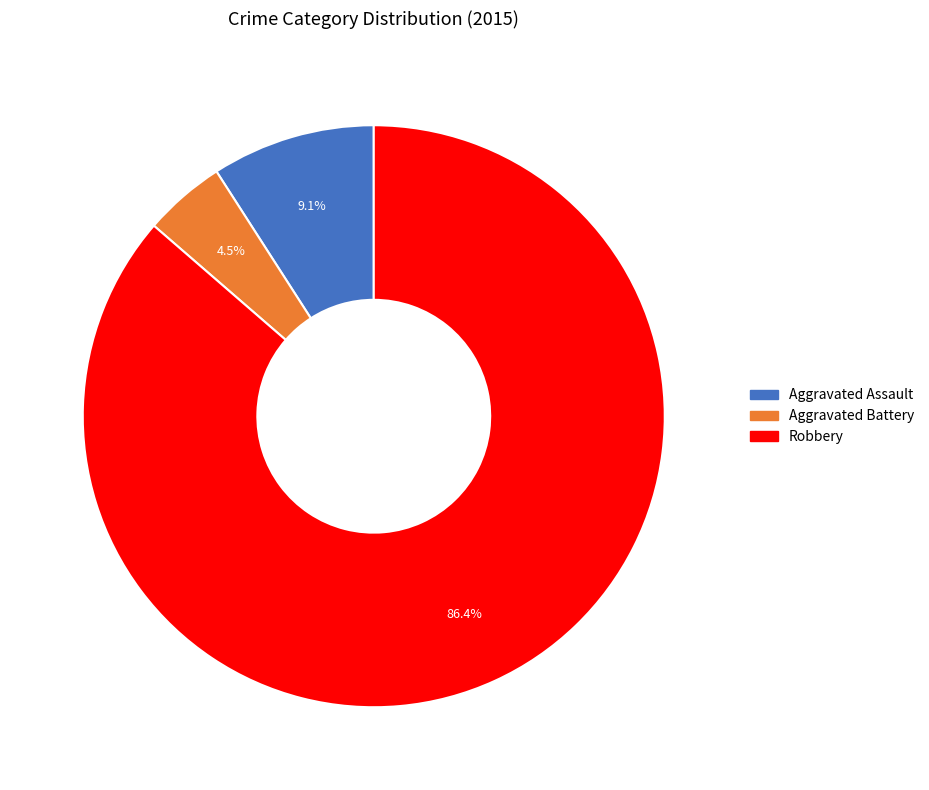

How many segments does this pie chart have?

3